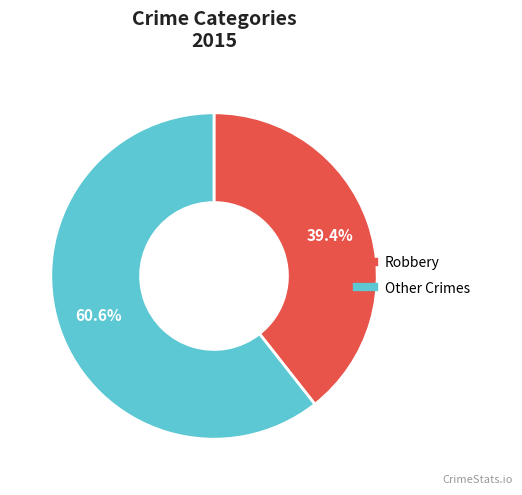

Is there any slice that represents more than half of the pie?

Yes